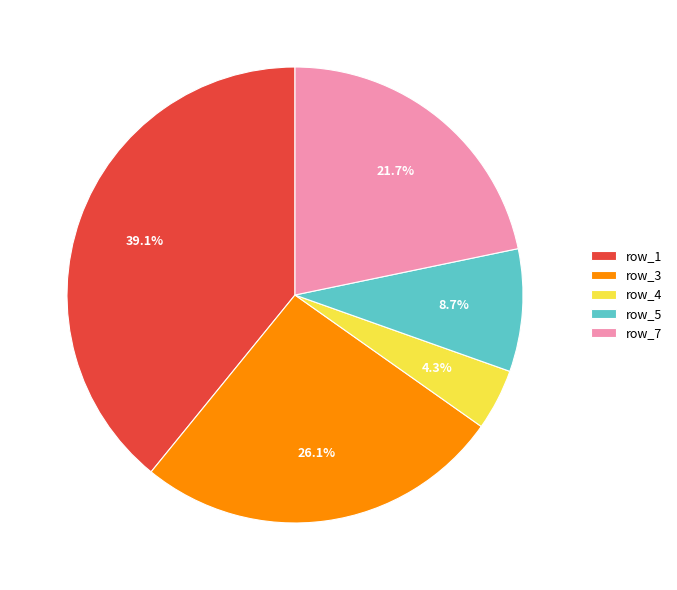

Do row_3 and row_7 together represent more than half of the pie?

No